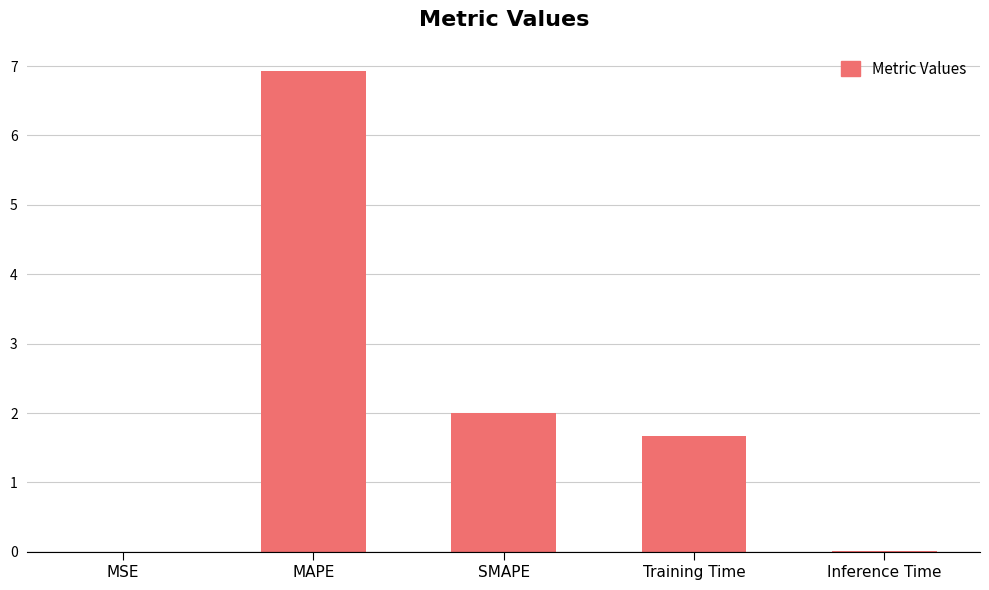

How many values exceed 1?

3